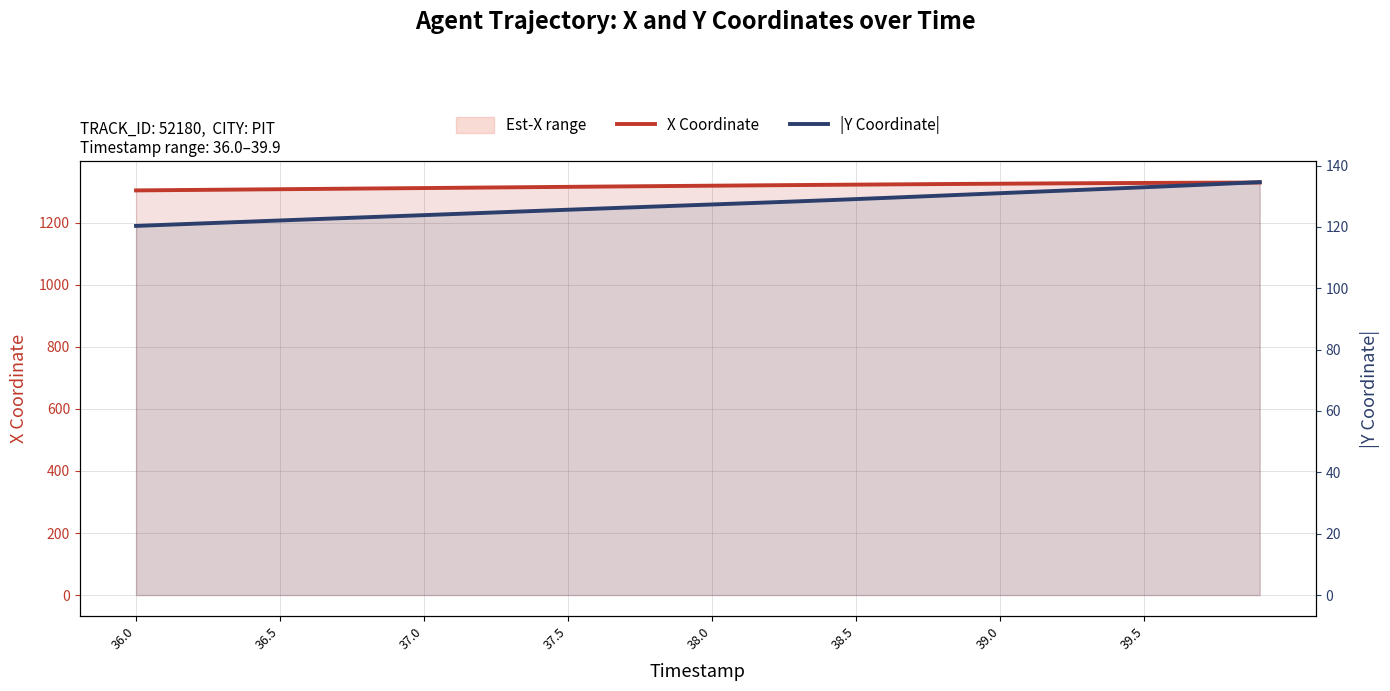

Reading left to right, extract all data points from this chart.

X Coordinate: 1304.1	1304.9	1305.7	1306.4	1307.2	1308.0	1308.7	1309.5	1310.2	1311.0	1311.7	1312.5	1313.3	1314.1	1314.9	1315.6	1316.4	1317.1	1317.9	1318.6	1319.3	1320.0	1320.8	1321.4	1322.1	1322.8	1323.4	1324.0	1324.6	1325.2	1325.8	1326.3	1326.8	1327.3	1327.8	1328.2	1328.6	1328.9	1329.3	1329.6
|Y Coordinate|: 120.3	120.7	121.0	121.4	121.7	122.1	122.4	122.8	123.1	123.5	123.8	124.2	124.5	124.9	125.2	125.6	125.9	126.3	126.6	127.0	127.3	127.6	128.0	128.3	128.7	129.1	129.4	129.8	130.2	130.6	131.0	131.4	131.8	132.1	132.5	132.9	133.3	133.7	134.2	134.6